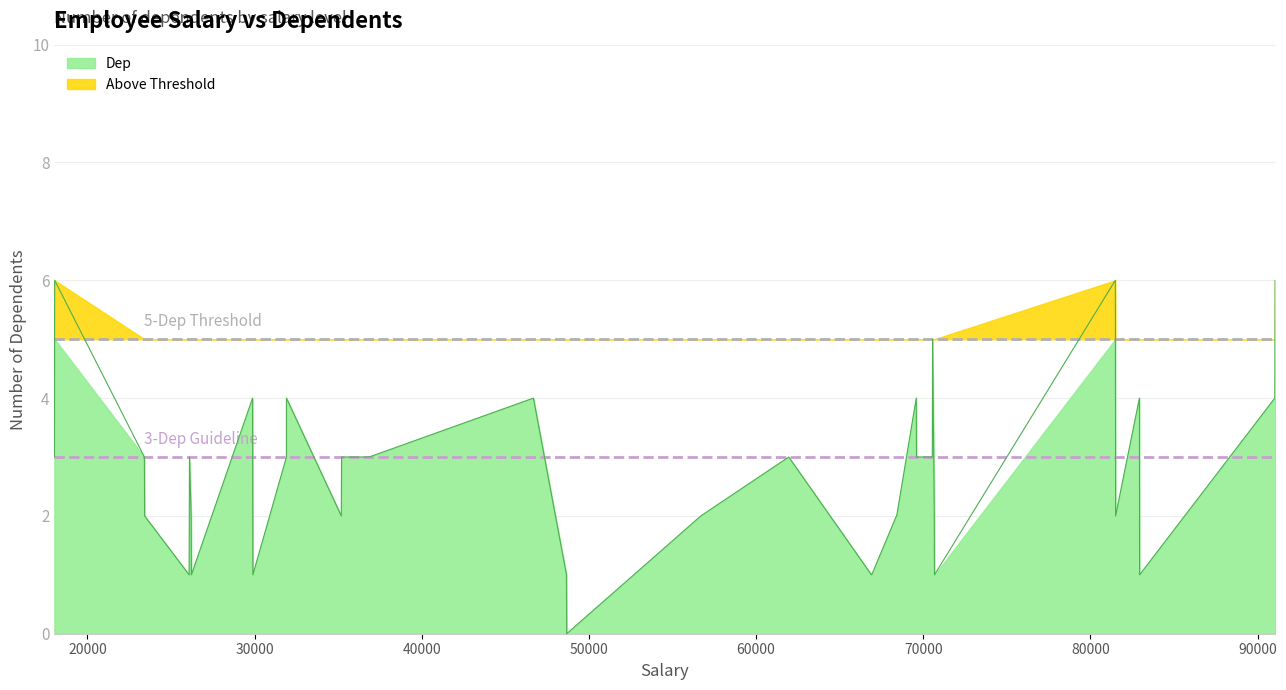

What is the label of the 28th point from the right?

91049